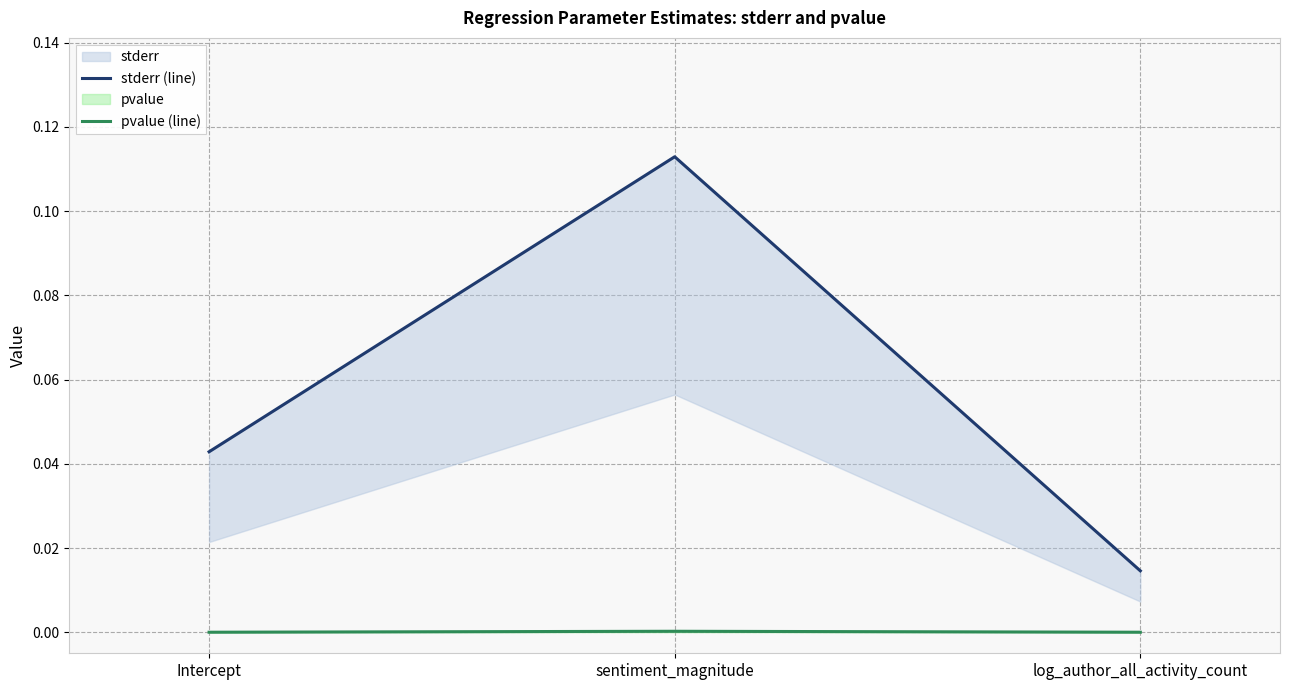

Which series has the widest spread of values?

stderr (line)